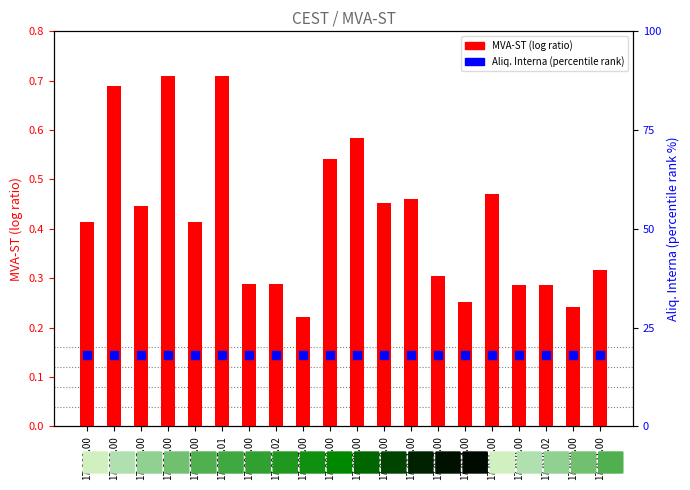

What is the total value across all series at 17.009.00?

18.6